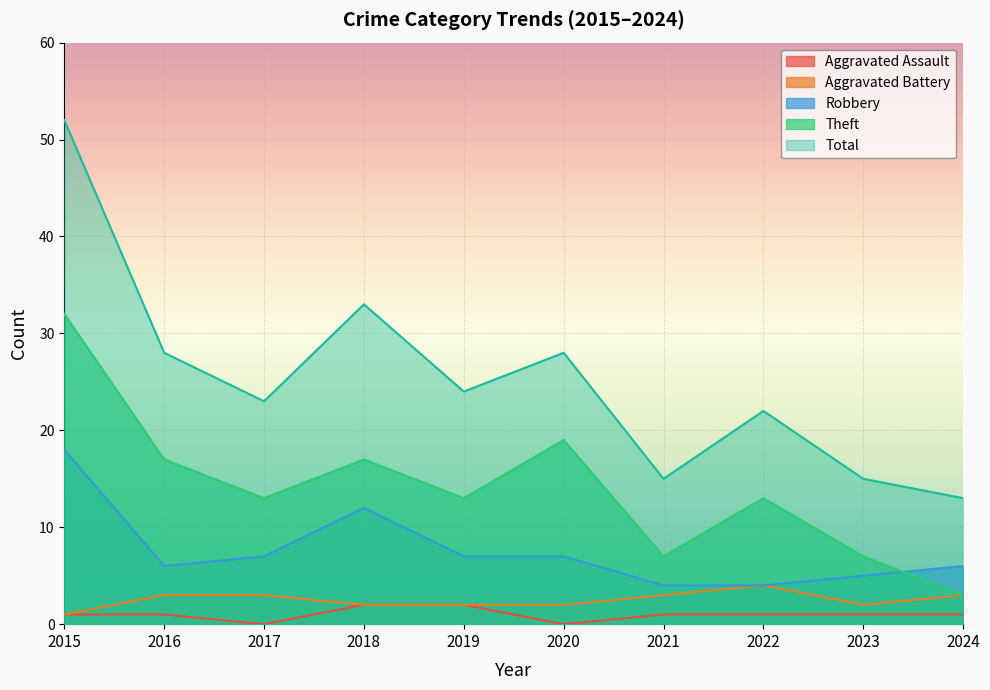

At how many categories does at least one series exceed 9?

10